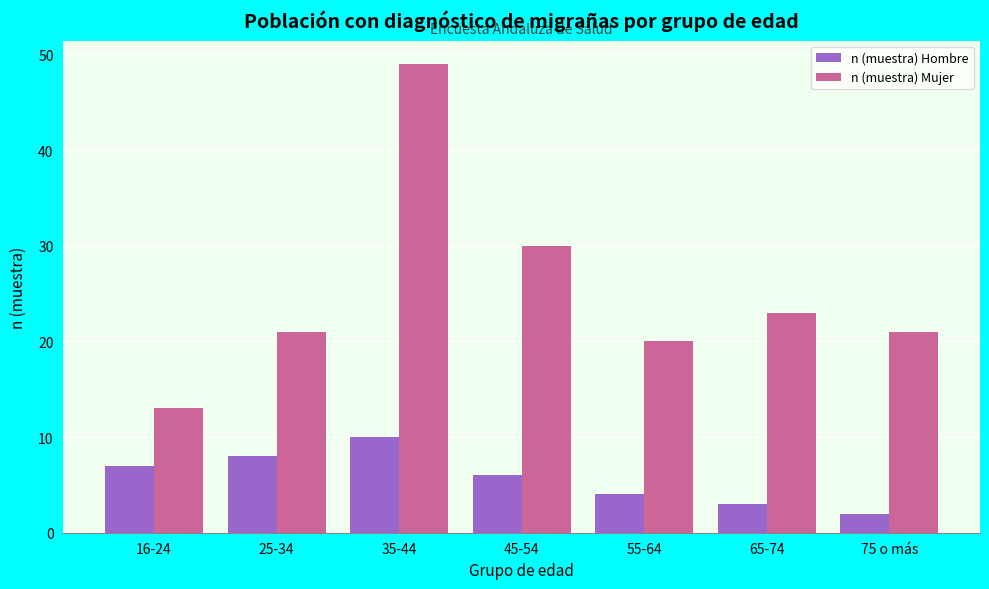

Reading right to left, transcribe all the data shown in this chart.

n (muestra) Hombre: 2	3	4	6	10	8	7
n (muestra) Mujer: 21	23	20	30	49	21	13